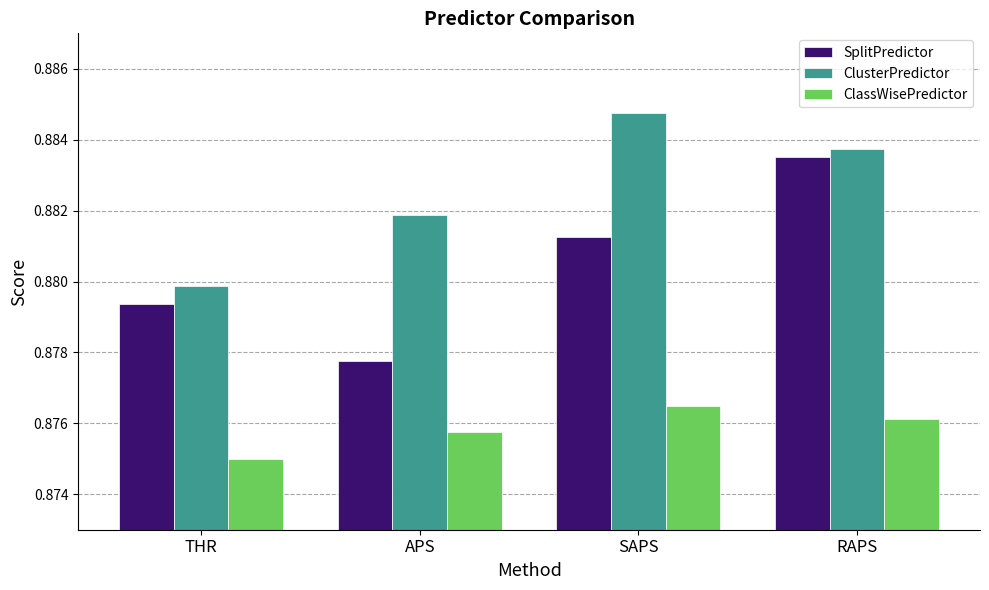

What is the label of the 3rd bar from the left?

SAPS